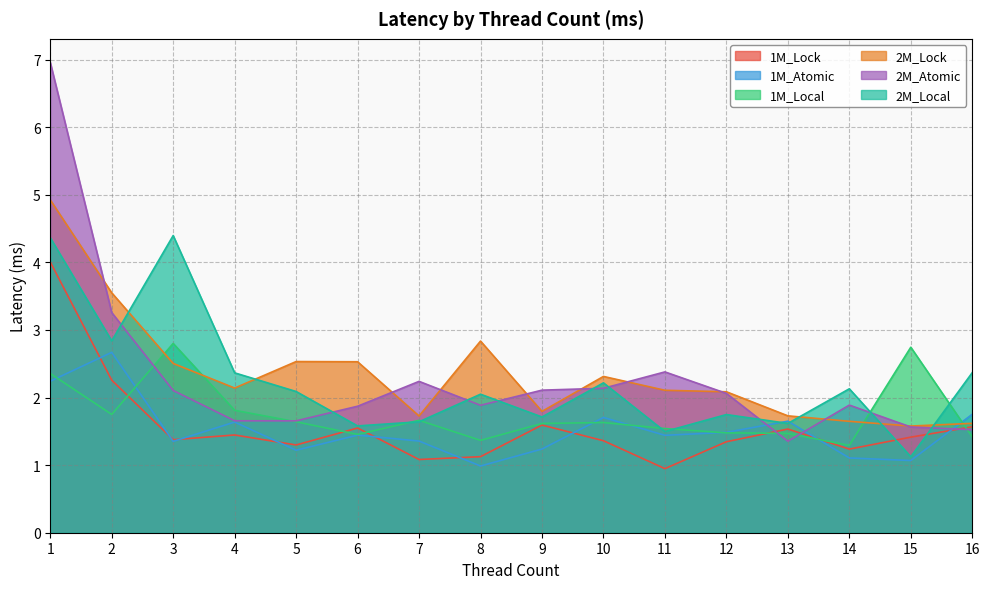

Rank the series by their maximum value, from highest to lowest.

2M_Atomic, 2M_Lock, 2M_Local, 1M_Lock, 1M_Local, 1M_Atomic